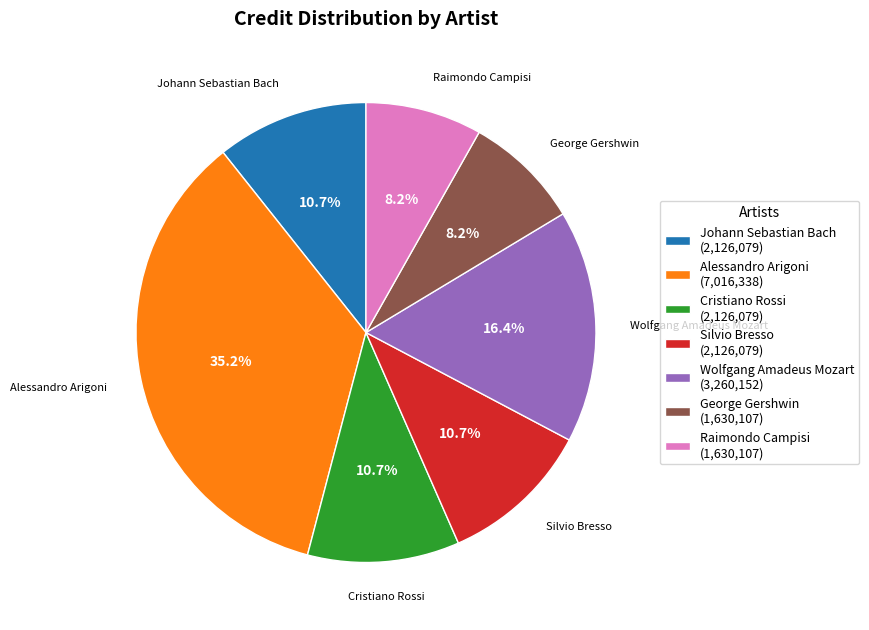

The Johann Sebastian Bach slice represents 11% of the pie. True or false?

True